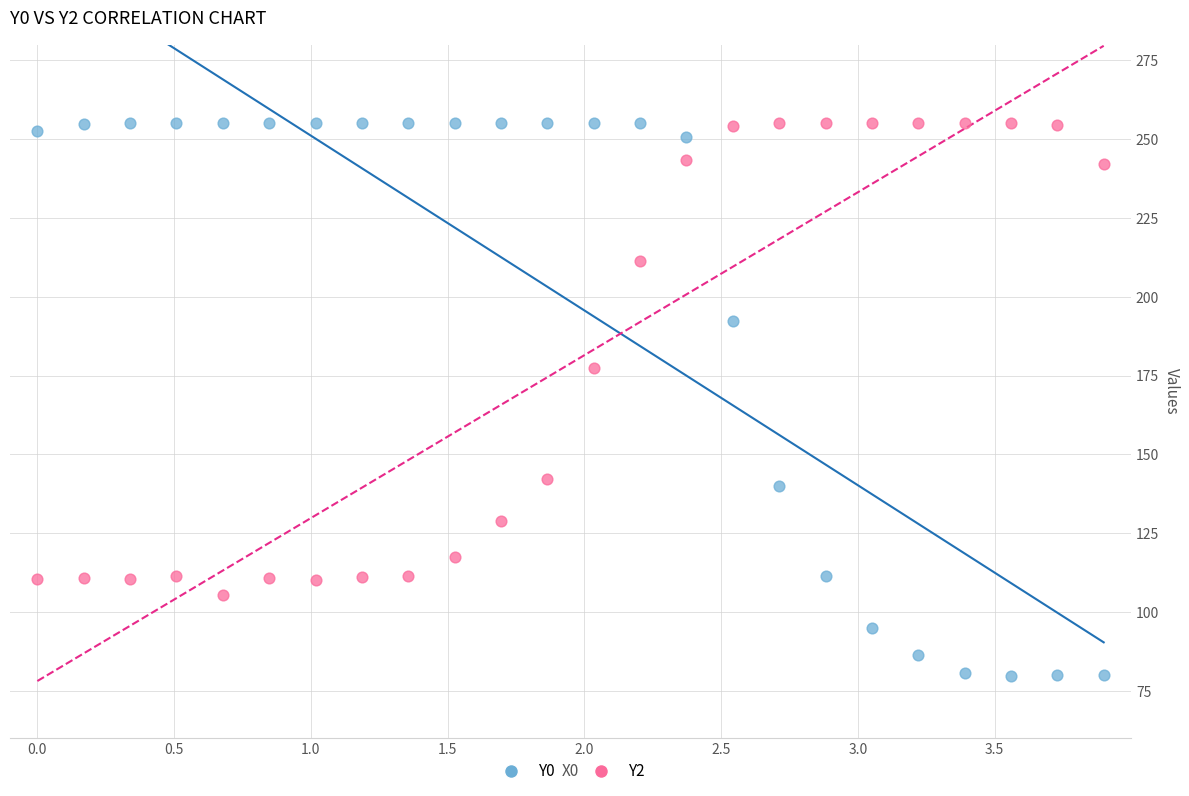

Across all data points, what is the range of X values (max minus min)?

3.9